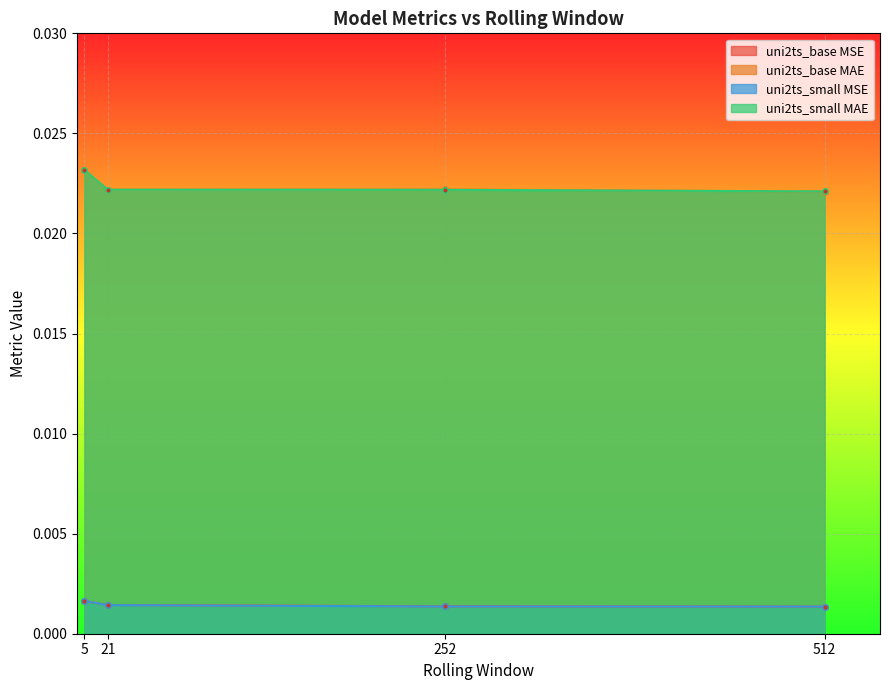

At how many categories does at least one series exceed 0?

4